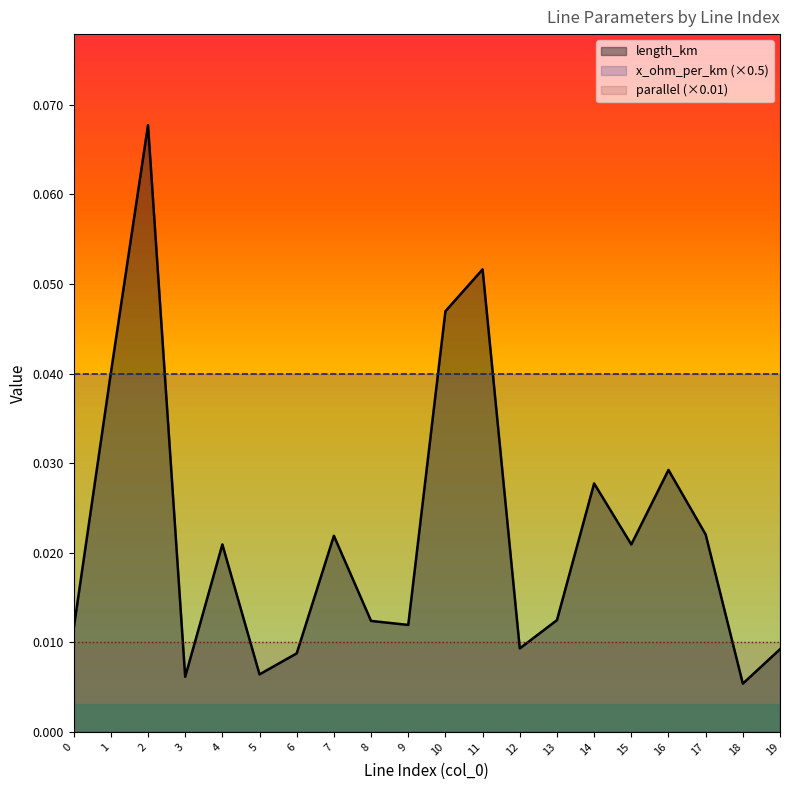

The value of x_ohm_per_km (×0.5) at 13 is 0.1. True or false?

False